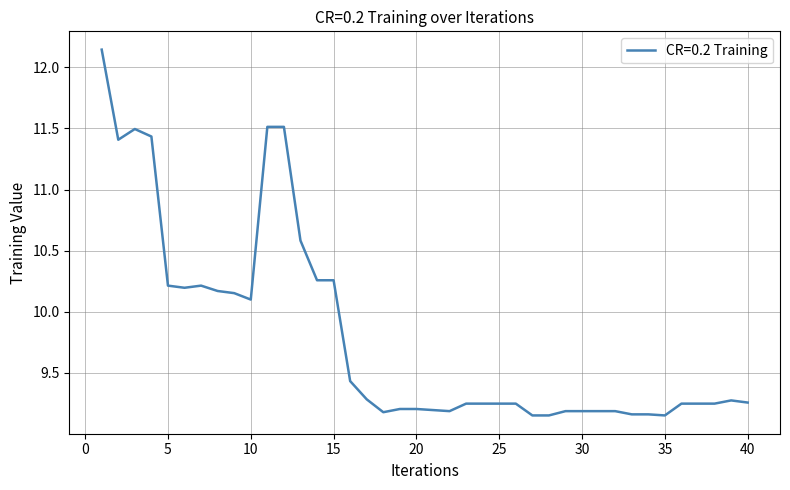

What is the difference between the maximum and minimum values?

3.0